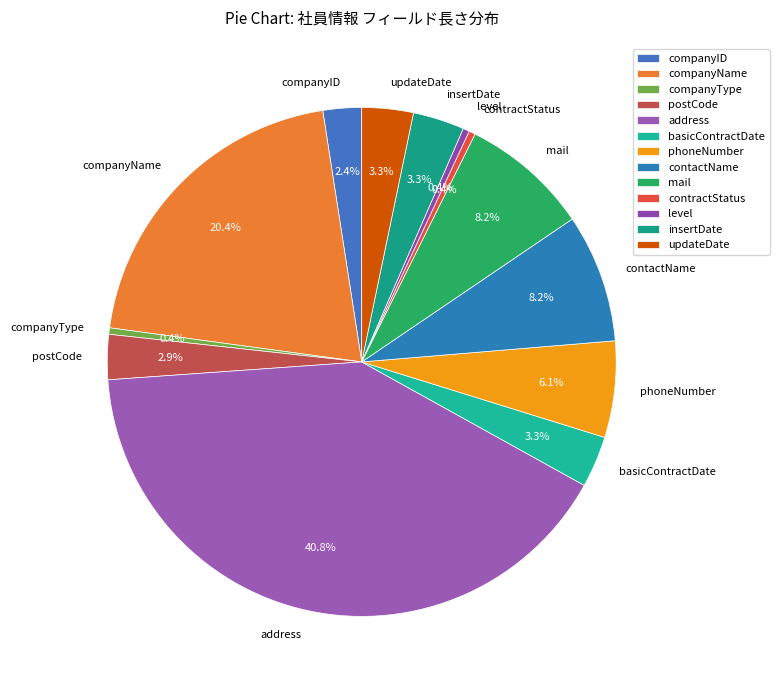

Is the sum of insertDate and companyName greater than half?

No